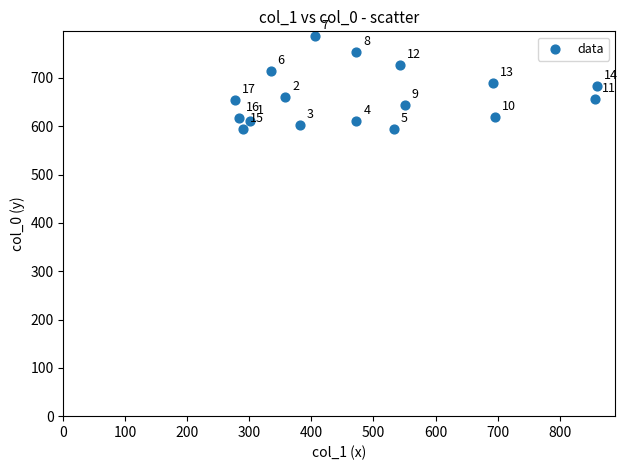

What Y value in the scatter plot is closest to 690?

690.0